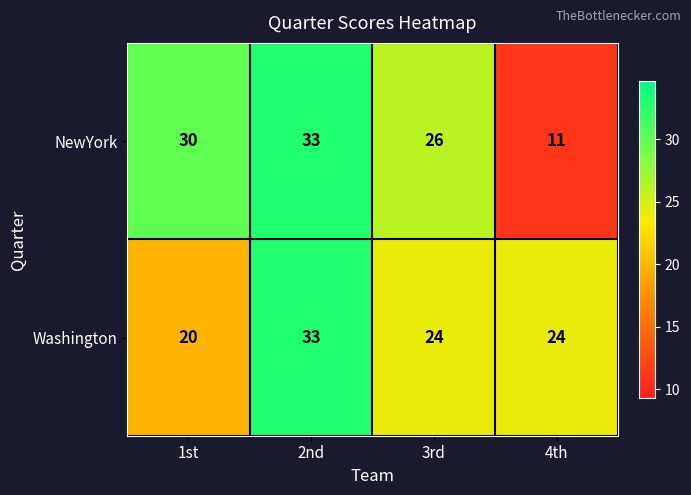

Where is NewYork nearest to the value 22?

3rd